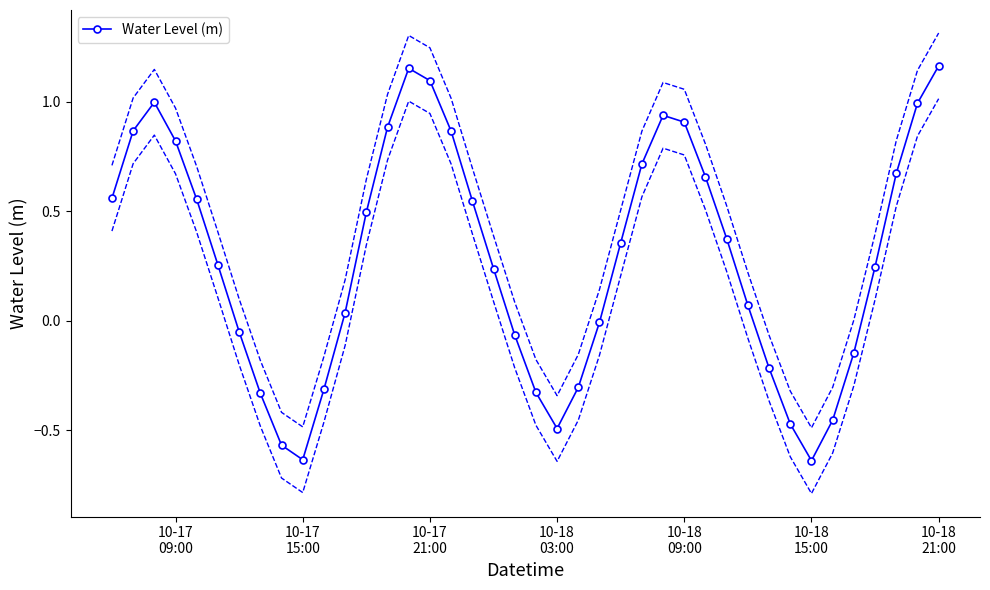

Reading left to right, extract all data points from this chart.

0.6	0.9	1.0	0.8	0.6	0.3	-0.1	-0.3	-0.6	-0.6	-0.3	0.0	0.5	0.9	1.2	1.1	0.9	0.5	0.2	-0.1	-0.3	-0.5	-0.3	-0.0	0.4	0.7	0.9	0.9	0.7	0.4	0.1	-0.2	-0.5	-0.6	-0.5	-0.1	0.2	0.7	1.0	1.2